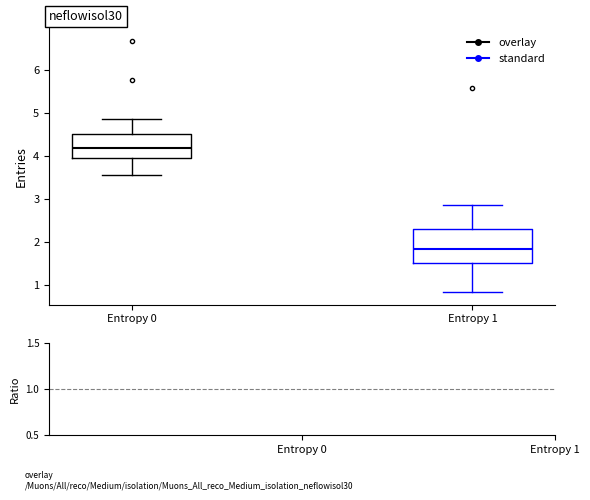

Comparing the boxes themselves (not the whiskers), which one is the tallest?

Entropy 1